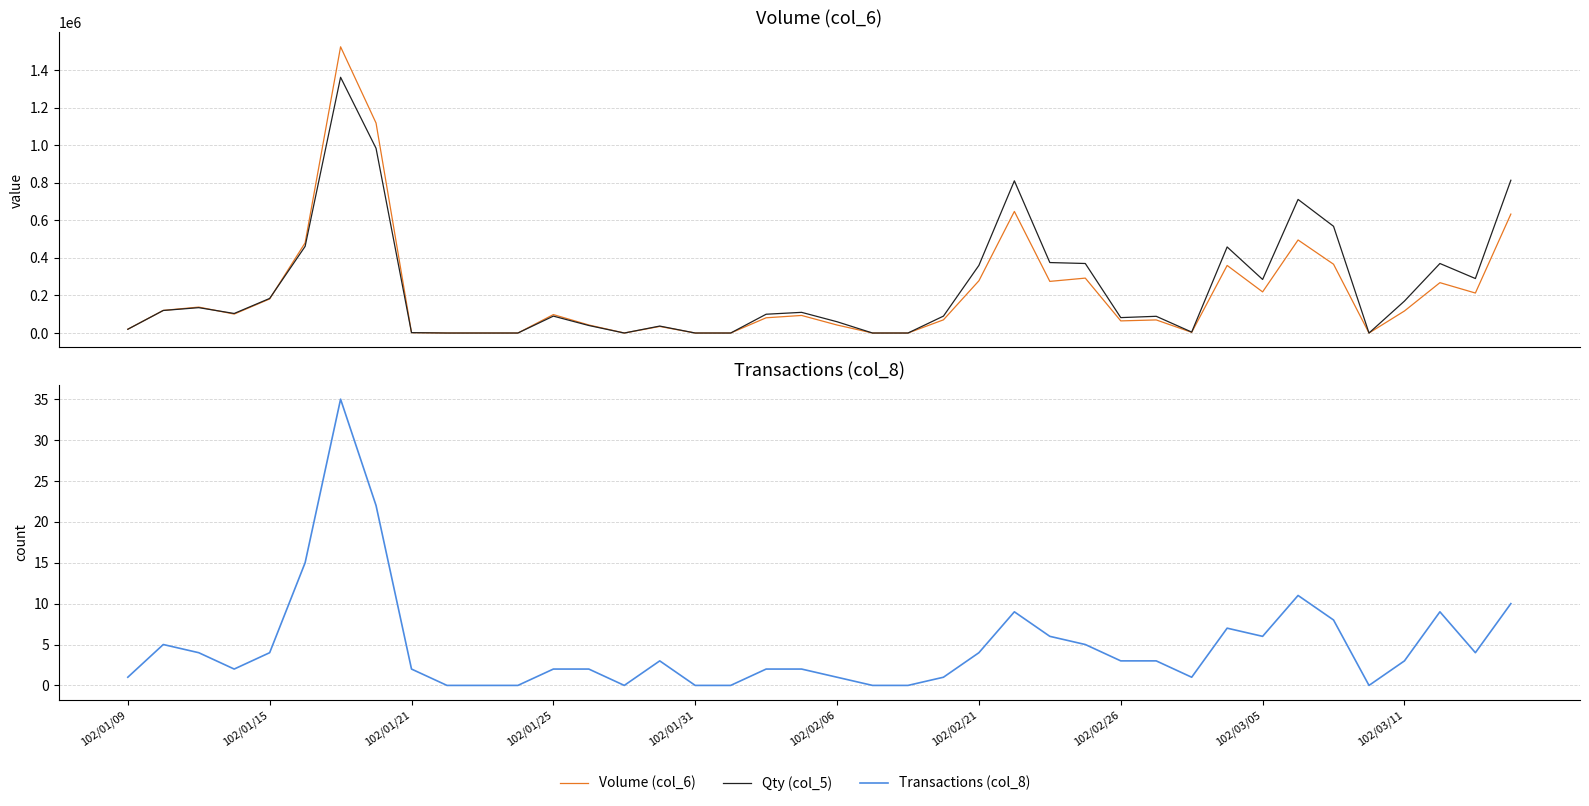

Reading left to right, what are all the values shown in this chart?

Volume (col_6): 20200	120400	138050	100880	181360	479890	1523230	1117500	2160	0	0	0	98100	42800	0	35000	0	0	81100	93500	42600	0	0	70200	278100	647100	274800	292200	64560	69700	3600	359610	218850	495160	366120	0	117300	268000	212800	632820
Qty (col_5): 20000	120000	135000	104000	184000	461000	1361000	983000	2000	0	0	0	90000	40000	0	37000	0	0	100000	110000	60000	0	0	90000	360000	810000	375000	370000	82000	89000	5000	458000	285000	711000	568000	0	170000	370000	290000	813000
Transactions (col_8): 1	5	4	2	4	15	35	22	2	0	0	0	2	2	0	3	0	0	2	2	1	0	0	1	4	9	6	5	3	3	1	7	6	11	8	0	3	9	4	10